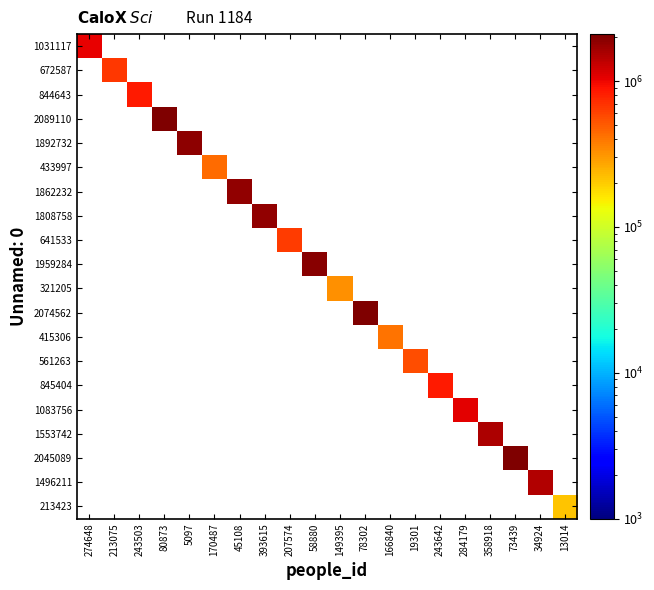

How many distinct data groups are displayed?

20